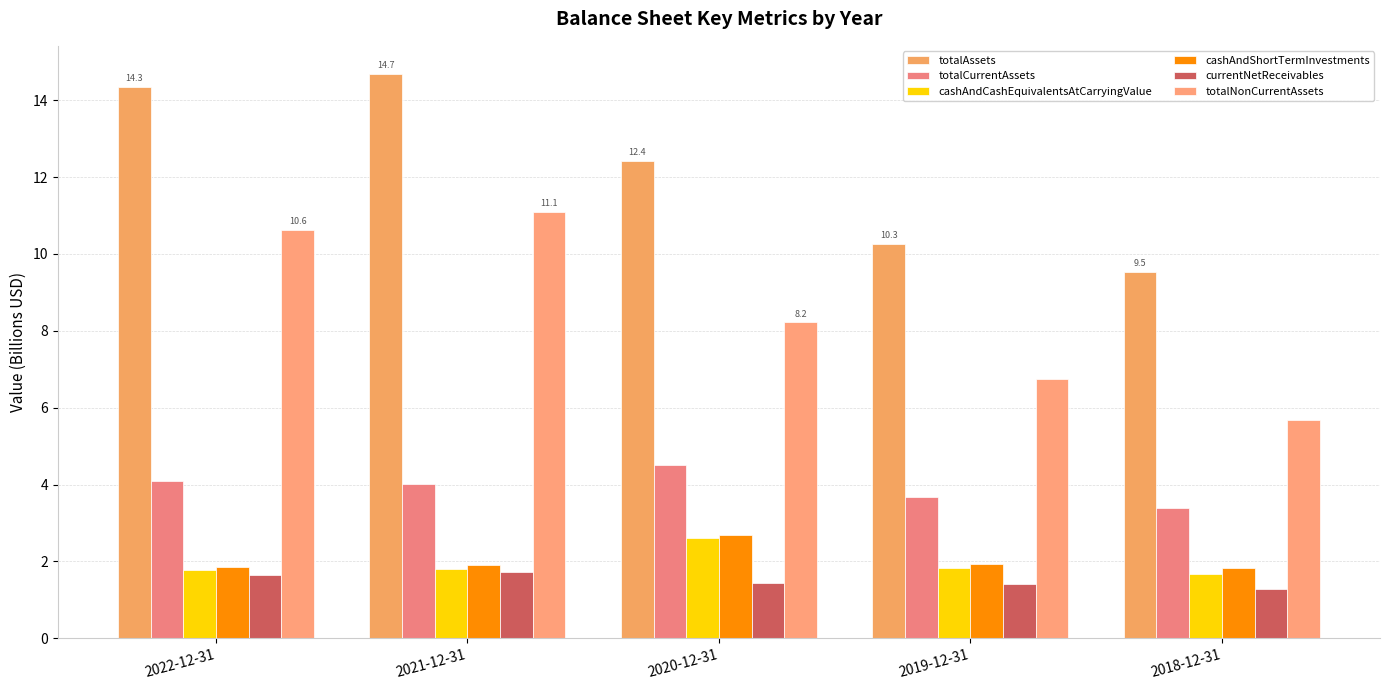

Which series has the largest total across all categories?

totalAssets